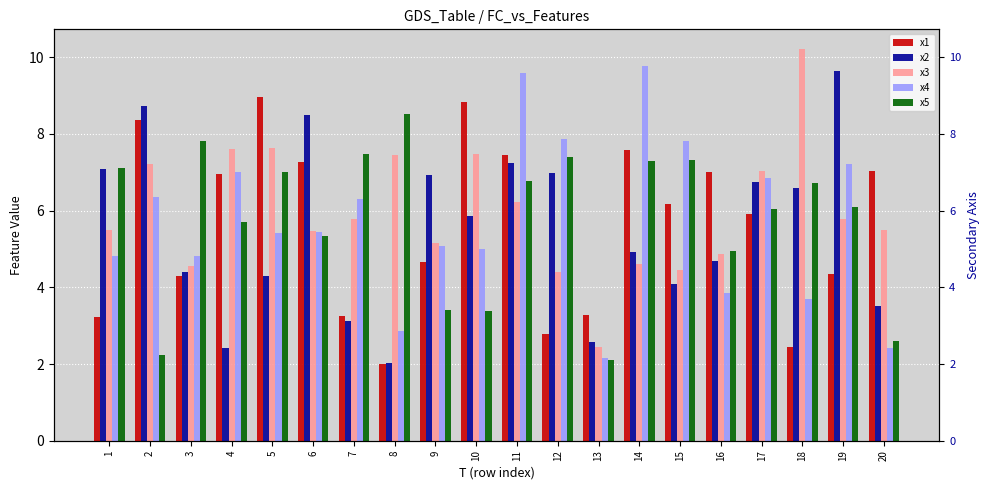

Reading left to right, list all the values displayed in this chart.

x1: 3.2	8.4	4.3	6.9	9.0	7.3	3.3	2.0	4.7	8.8	7.4	2.8	3.3	7.6	6.2	7.0	5.9	2.4	4.3	7.0
x2: 7.1	8.7	4.4	2.4	4.3	8.5	3.1	2.0	6.9	5.9	7.2	7.0	2.6	4.9	4.1	4.7	6.7	6.6	9.6	3.5
x3: 5.5	7.2	4.5	7.6	7.6	5.5	5.8	7.5	5.1	7.5	6.2	4.4	2.5	4.6	4.5	4.9	7.0	10.2	5.8	5.5
x4: 4.8	6.4	4.8	7.0	5.4	5.4	6.3	2.9	5.1	5.0	9.6	7.9	2.2	9.8	7.8	3.8	6.9	3.7	7.2	2.4
x5: 7.1	2.2	7.8	5.7	7.0	5.3	7.5	8.5	3.4	3.4	6.8	7.4	2.1	7.3	7.3	4.9	6.0	6.7	6.1	2.6